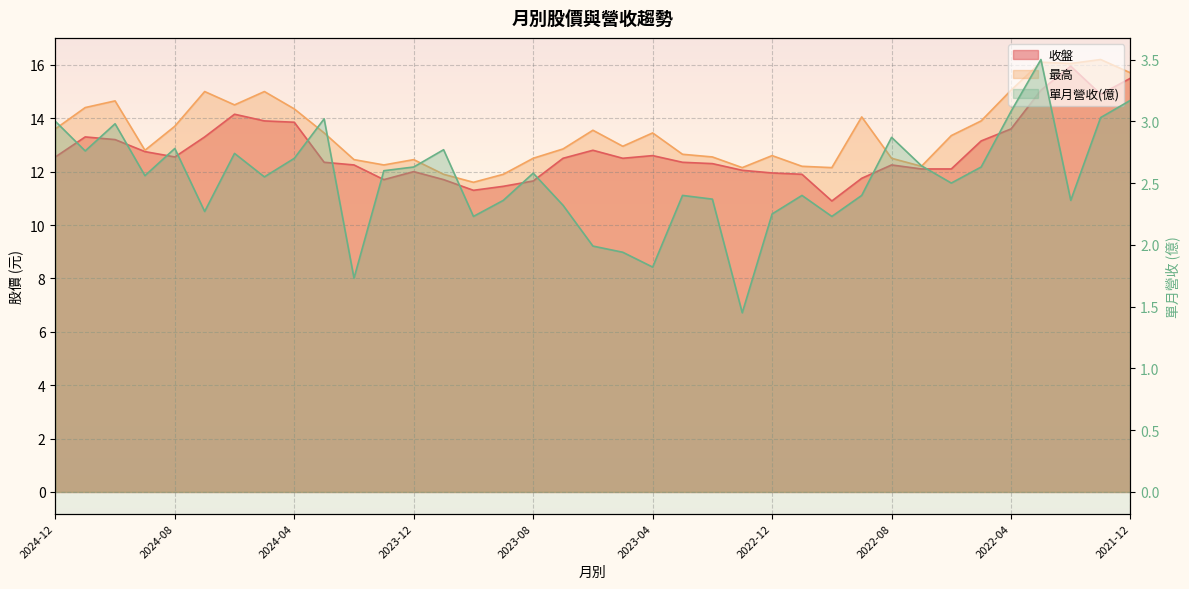

Which series has the largest total across all categories?

最高